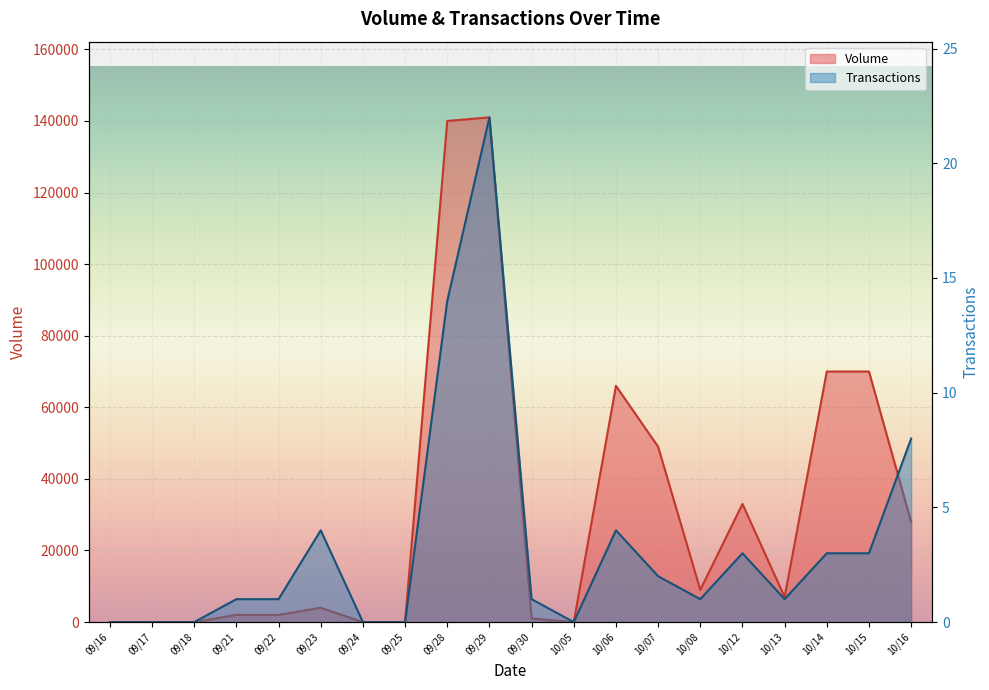

What is the sum of all Transactions values?

68